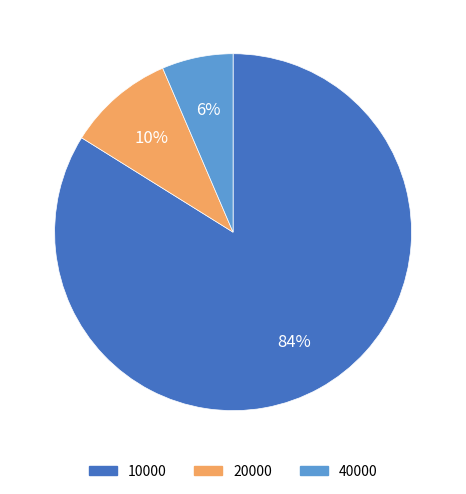

Is there a majority slice in this chart?

Yes